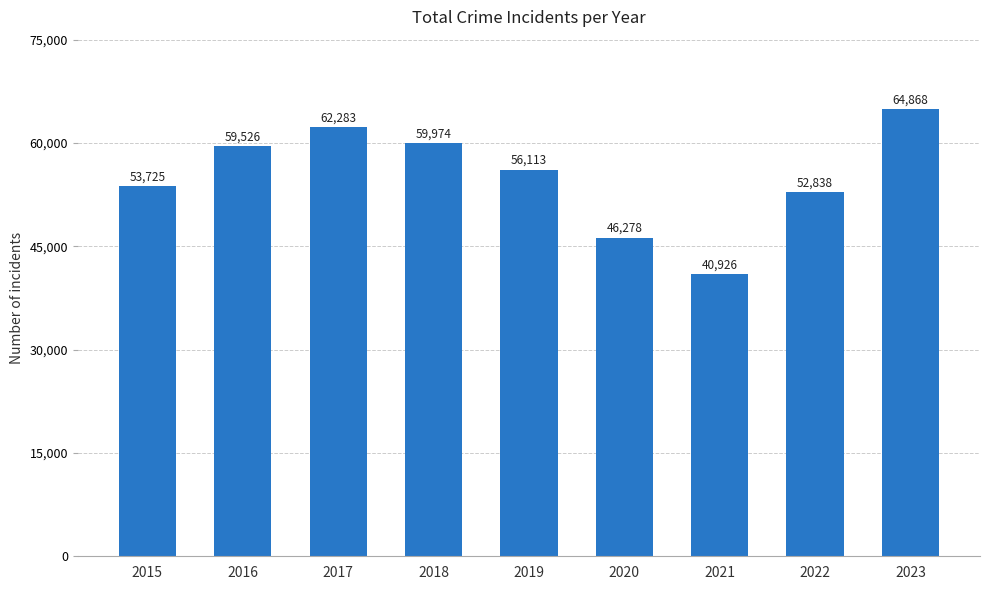

At which category does the chart reach its minimum across all series?

2021